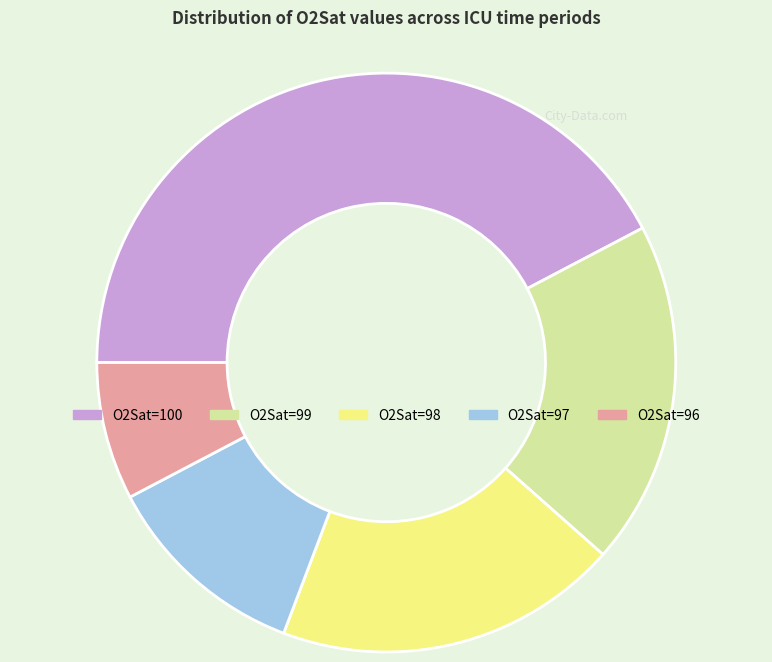

Does any single category account for the majority?

No